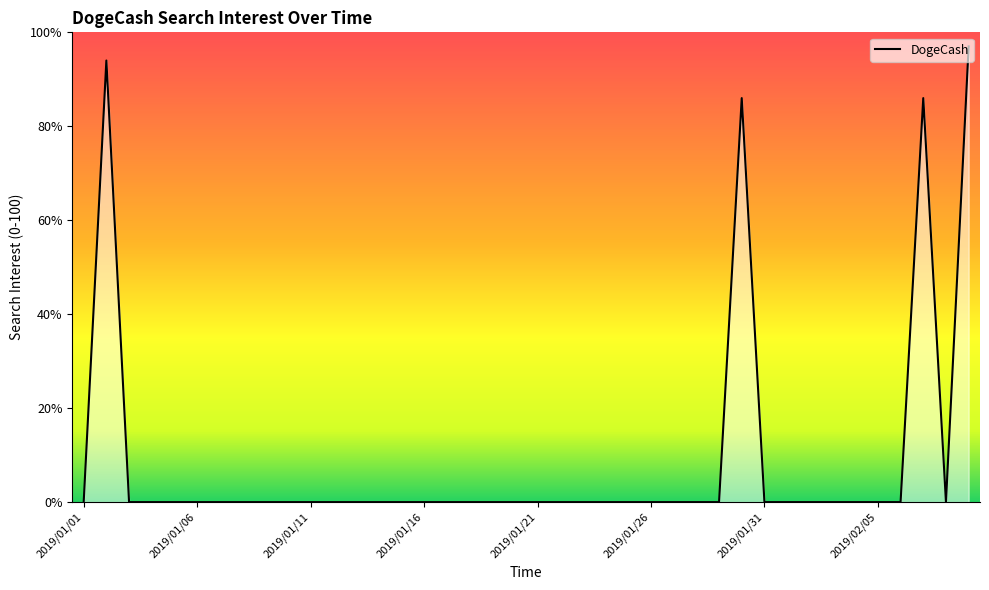

What is the difference between the maximum and minimum values?

97